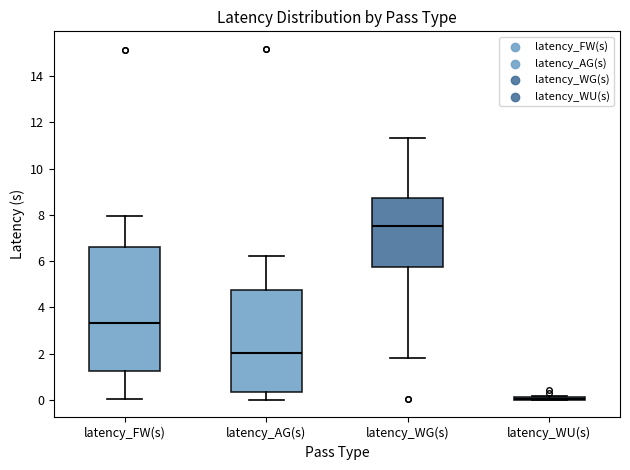

Reading left to right, transcribe this box plot: for each box, give where its median line is, the range the box spans, and where its two whiskers end, as read against the y-axis. The values are not printed on the chart, so give them approximately, as read against the axis.

latency_FW(s): median 3.4, box 1.2 to 6.6, whiskers 0.0 to 8.0
latency_AG(s): median 2.0, box 0.4 to 4.8, whiskers 0.0 to 6.2
latency_WG(s): median 7.6, box 5.8 to 8.8, whiskers 1.8 to 11.4
latency_WU(s): box collapsed to a line at 0.0, whiskers 0.0 to 0.2